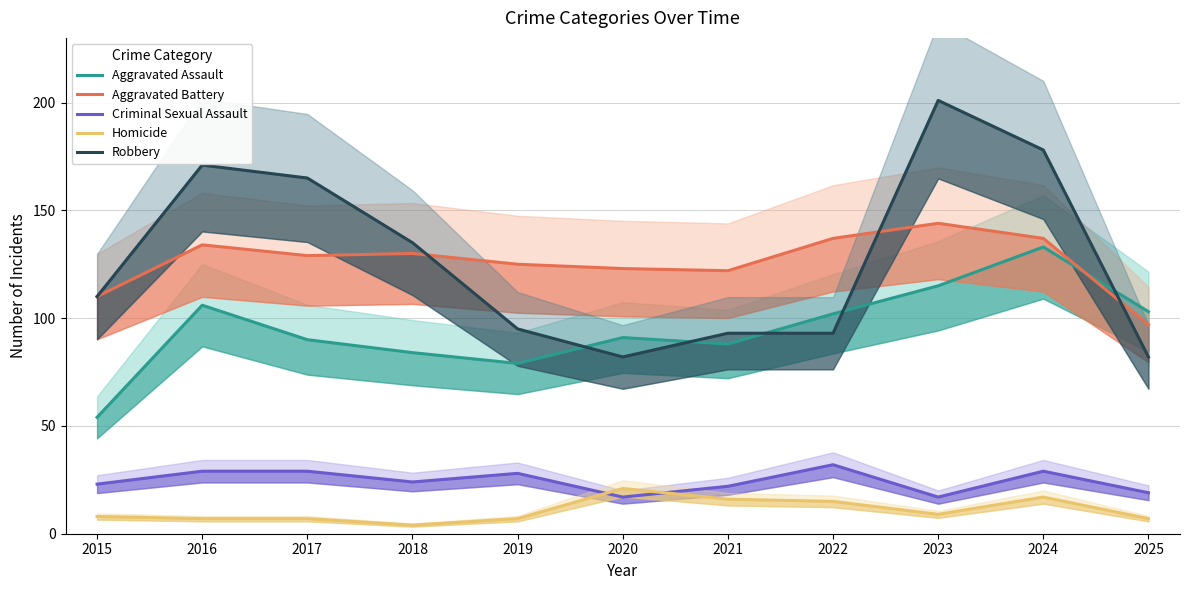

At which label does Robbery reach its minimum?

2020